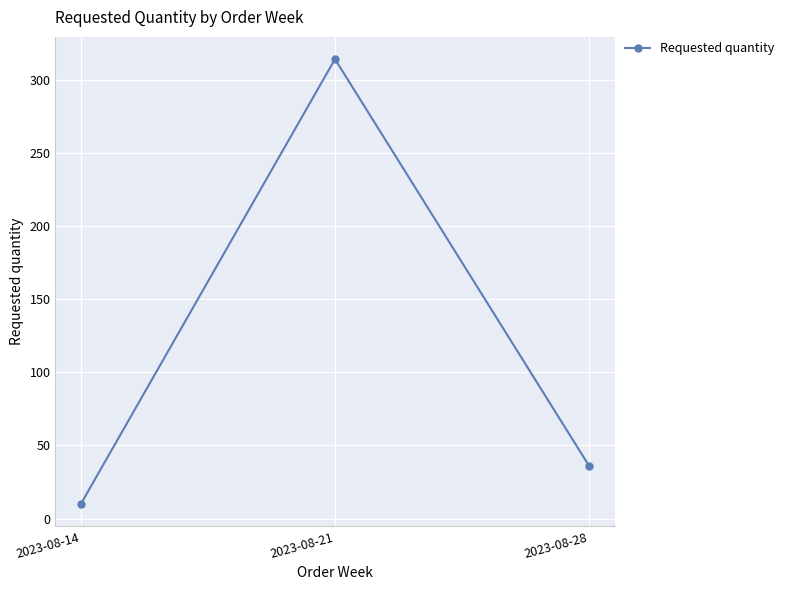

What is the sum of the values at 2023-08-14 and 2023-08-28?

46